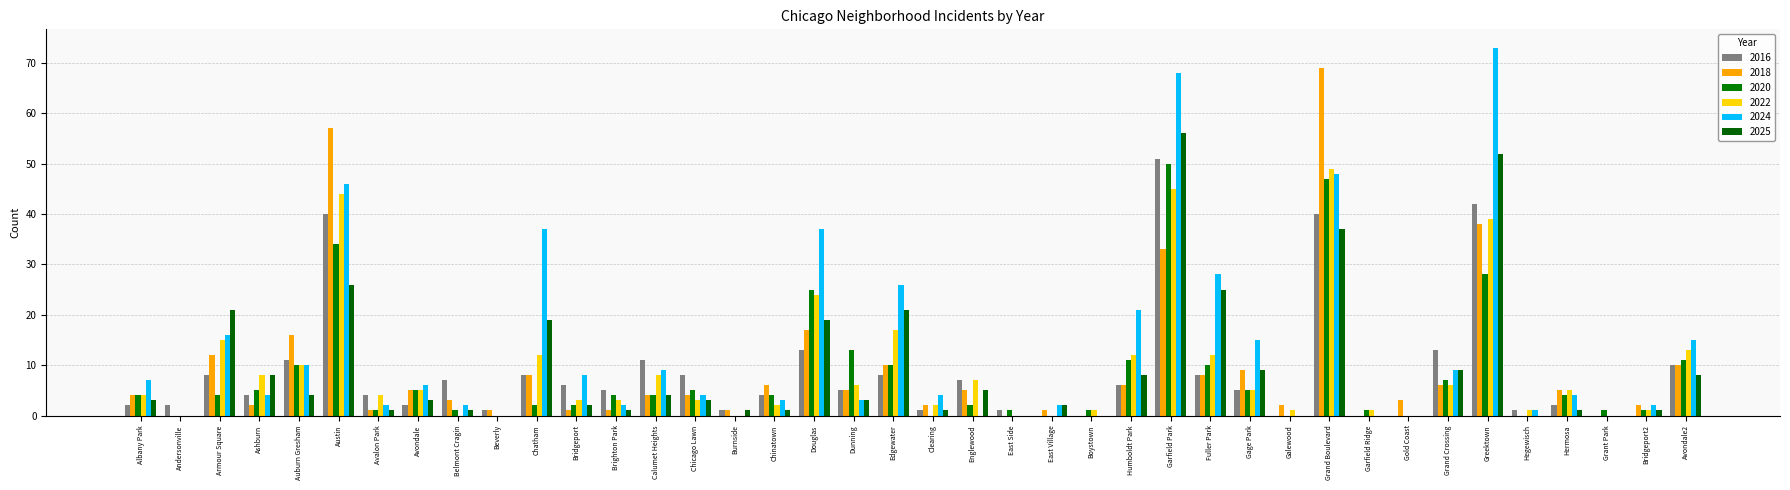

Does the chart contain stacked bars?

No